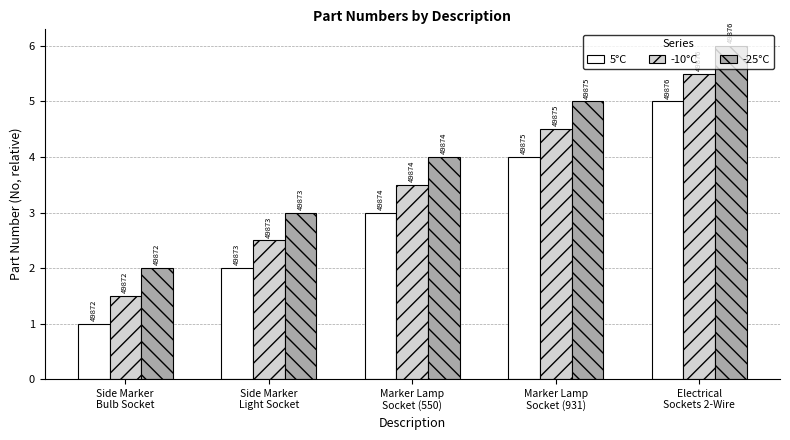

What are all the series names shown in the legend?

5°C, -10°C, -25°C